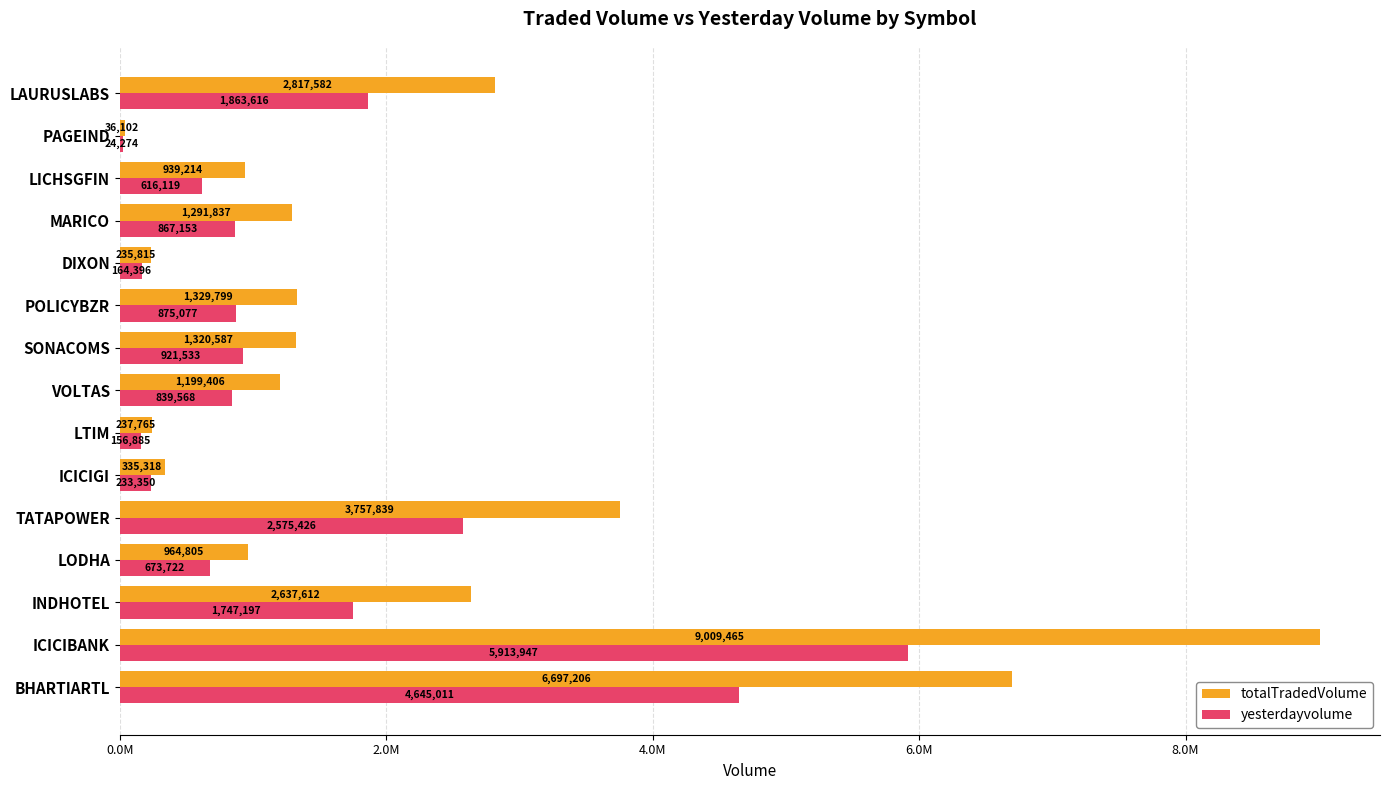

What are all the series names shown in the legend?

totalTradedVolume, yesterdayvolume